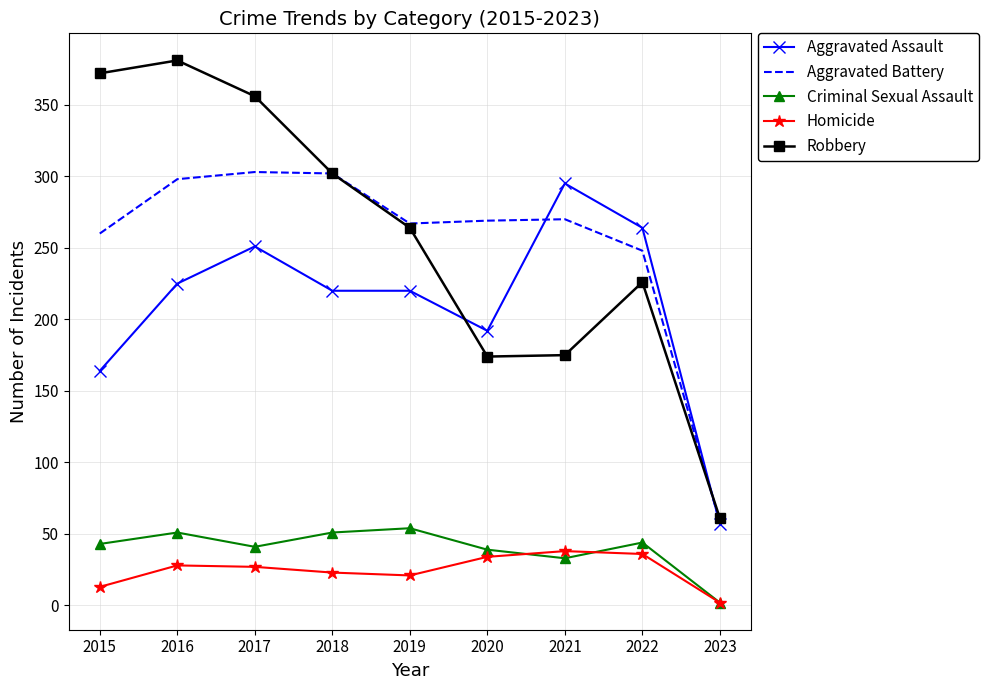

What is the difference between the highest and lowest values at 2022?

228